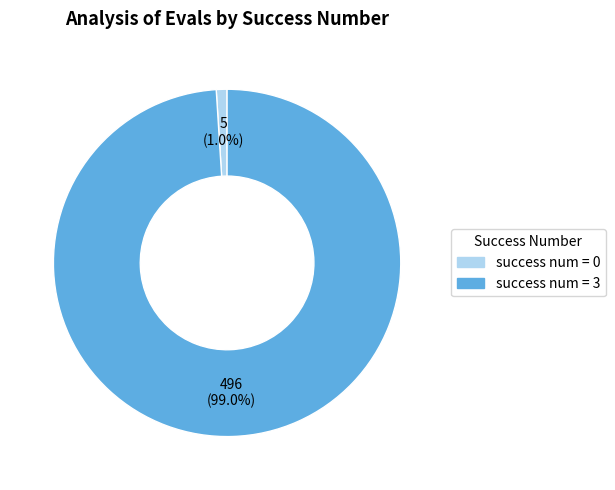

Does any single category account for the majority?

Yes